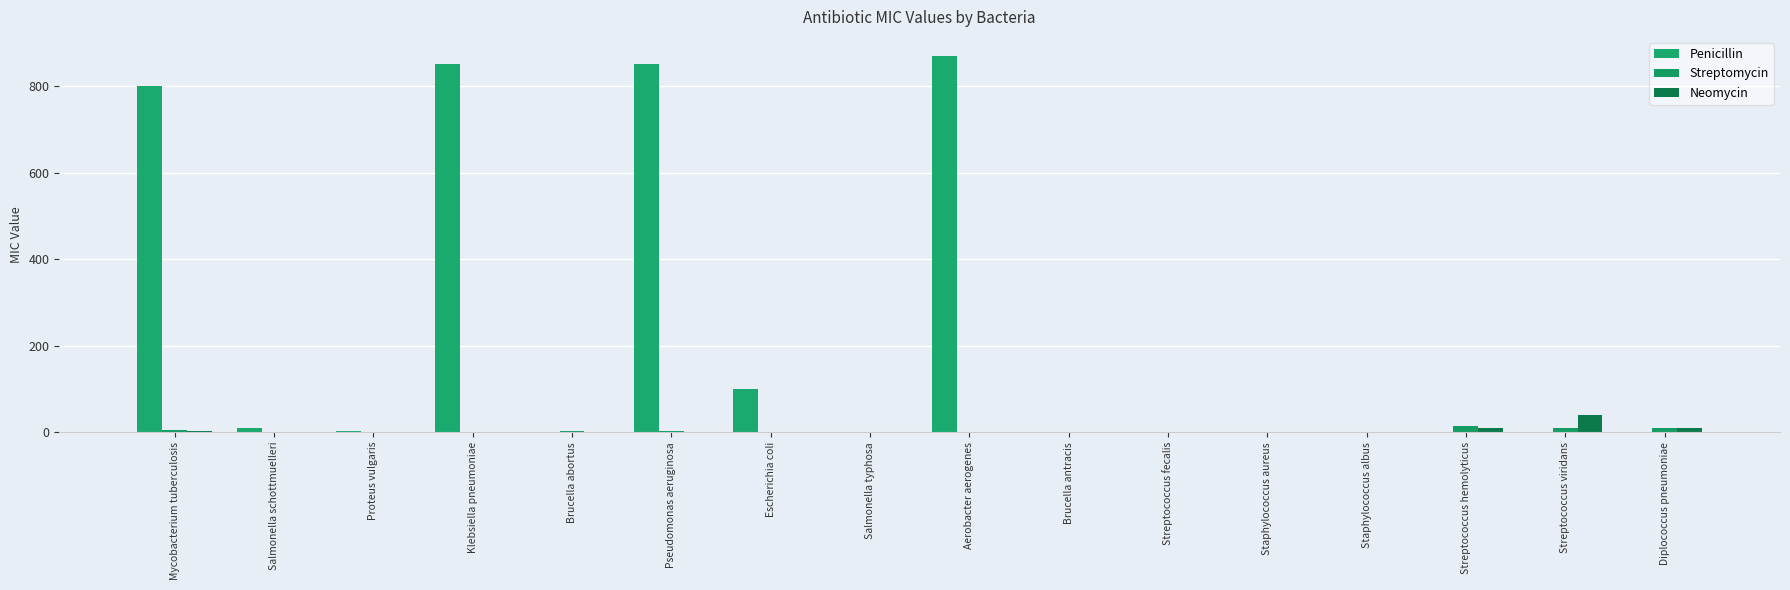

Which series has the largest range (max minus min)?

Penicillin